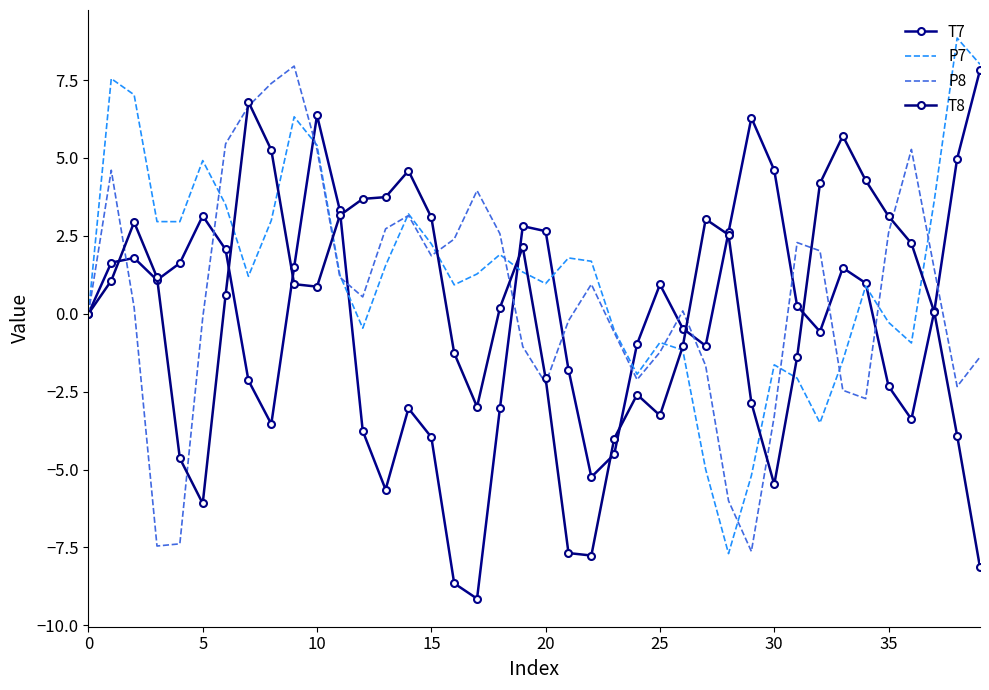

What is the value of the P7 point at the 6th from the left?

4.9